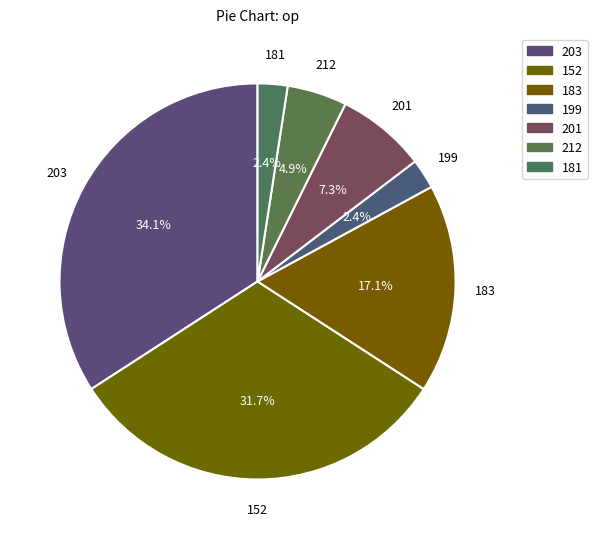

Does 152 represent more than half of the total?

No